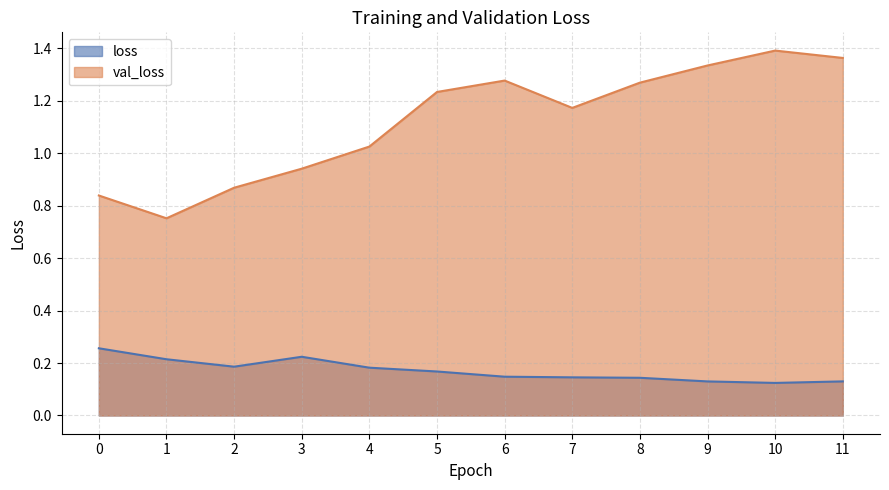

What are all the series names shown in the legend?

loss, val_loss